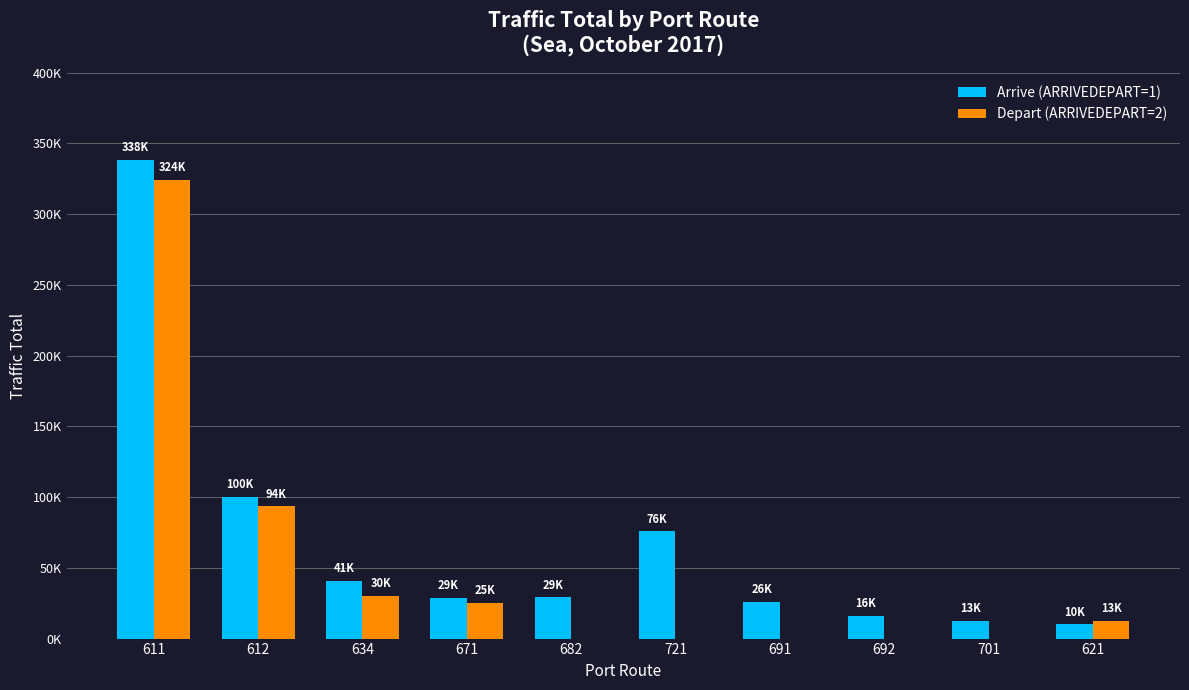

At which category is the sum across all series the highest?

611